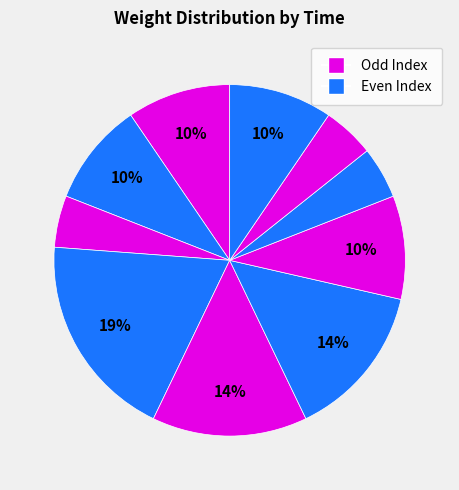

Count the number of slices in the pie.

10